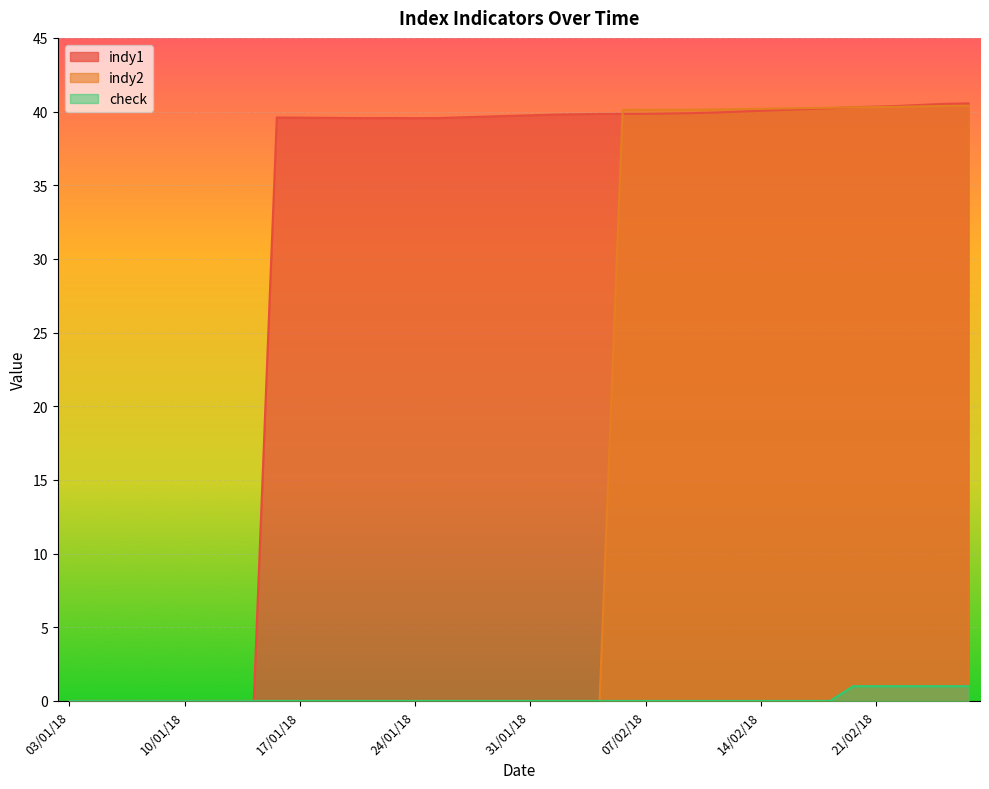

At which category does indy2 reach its first local peak?

06/02/18